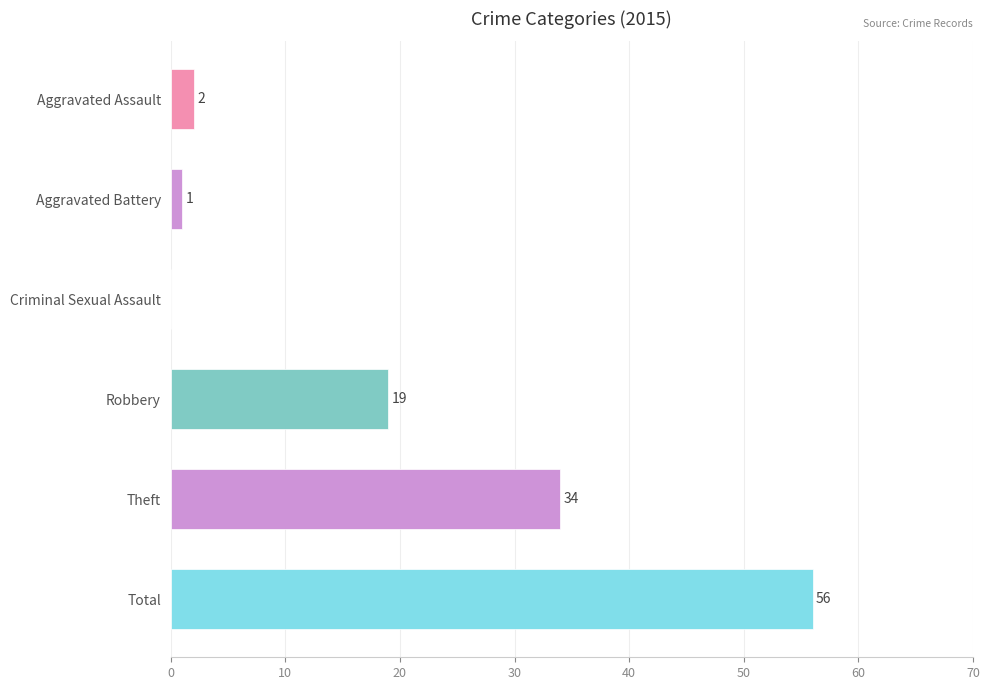

What is the sum of all values?

112